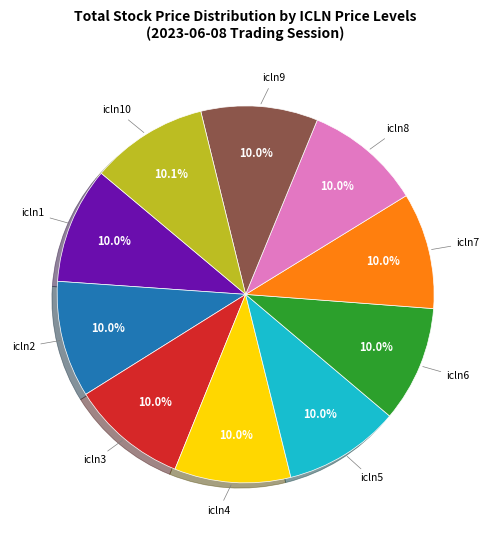

Does any single category account for the majority?

No